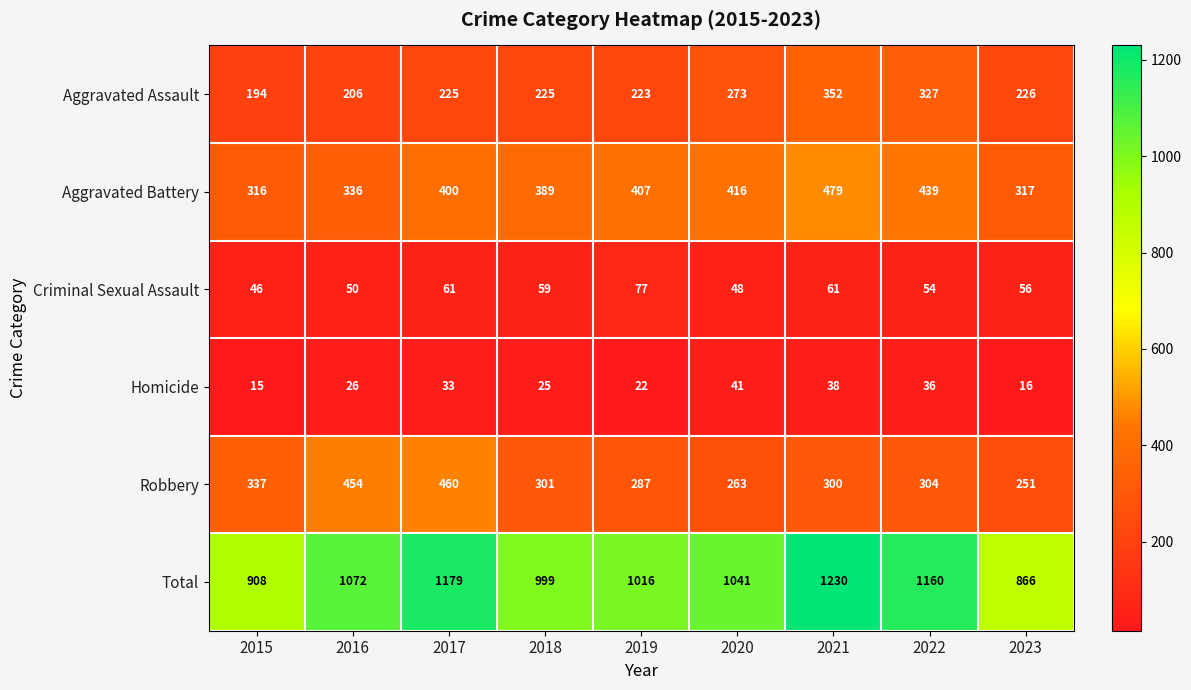

At how many categories does at least one series exceed 1091?

3